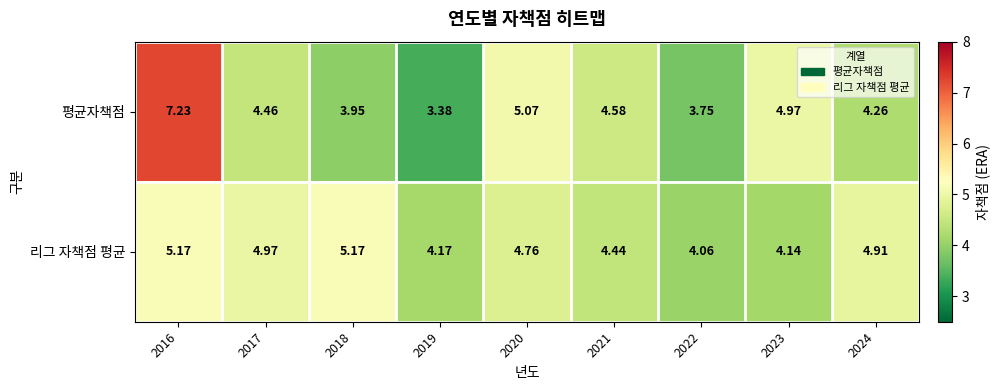

Rank the series by their average value, from highest to lowest.

리그 자책점 평균, 평균자책점